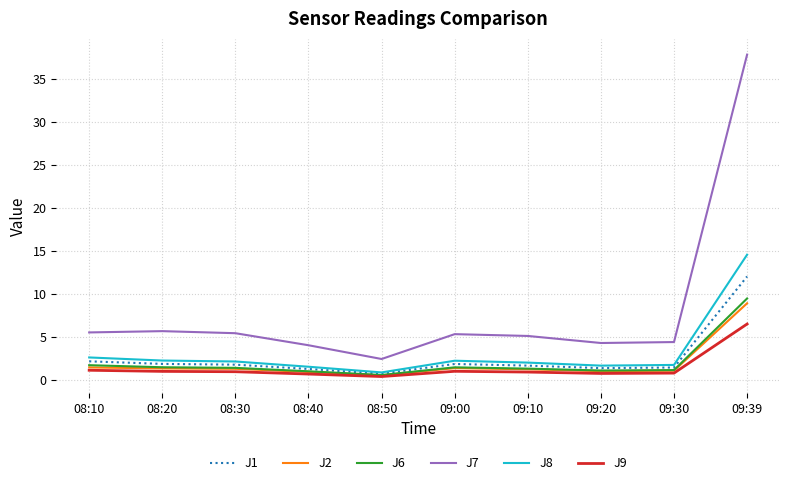

At how many categories does at least one series exceed 22?

1